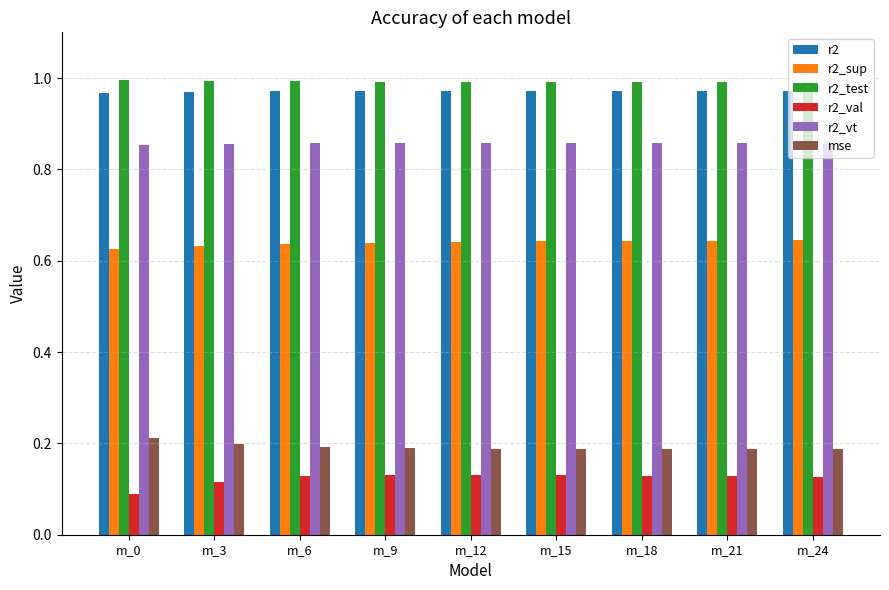

Which category has the lowest value across all series?

m_0